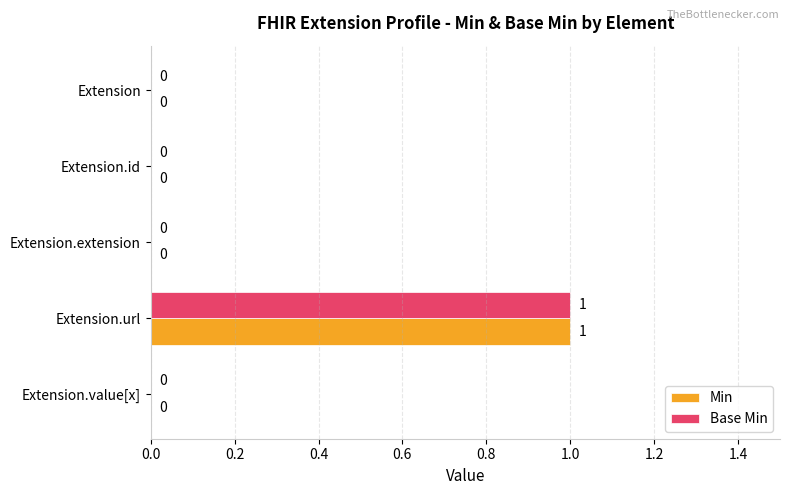

True or false: Base Min has a value of 1 at Extension.url.

True